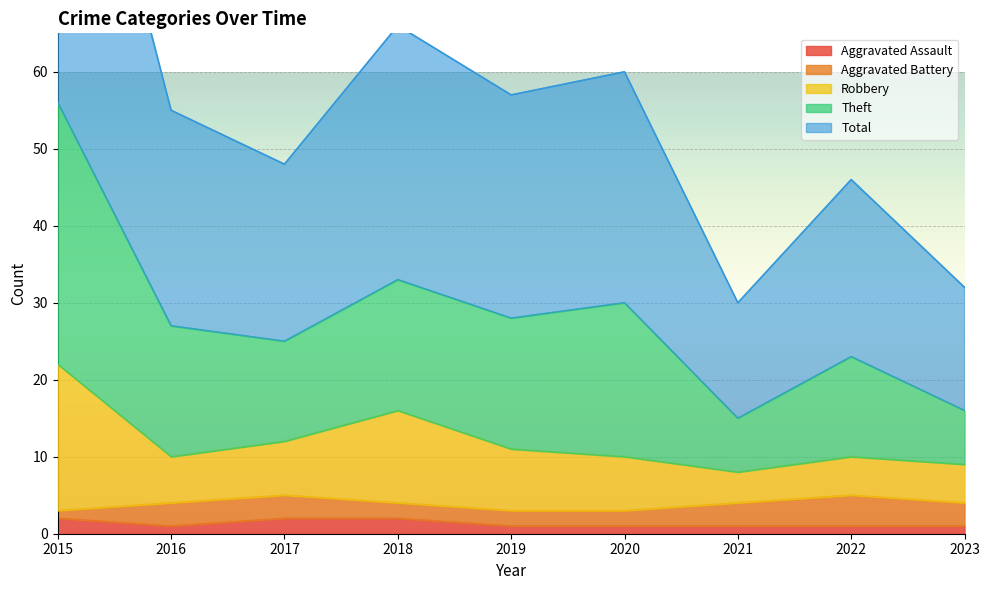

The Aggravated Assault series shows 1 at 2019. True or false?

True